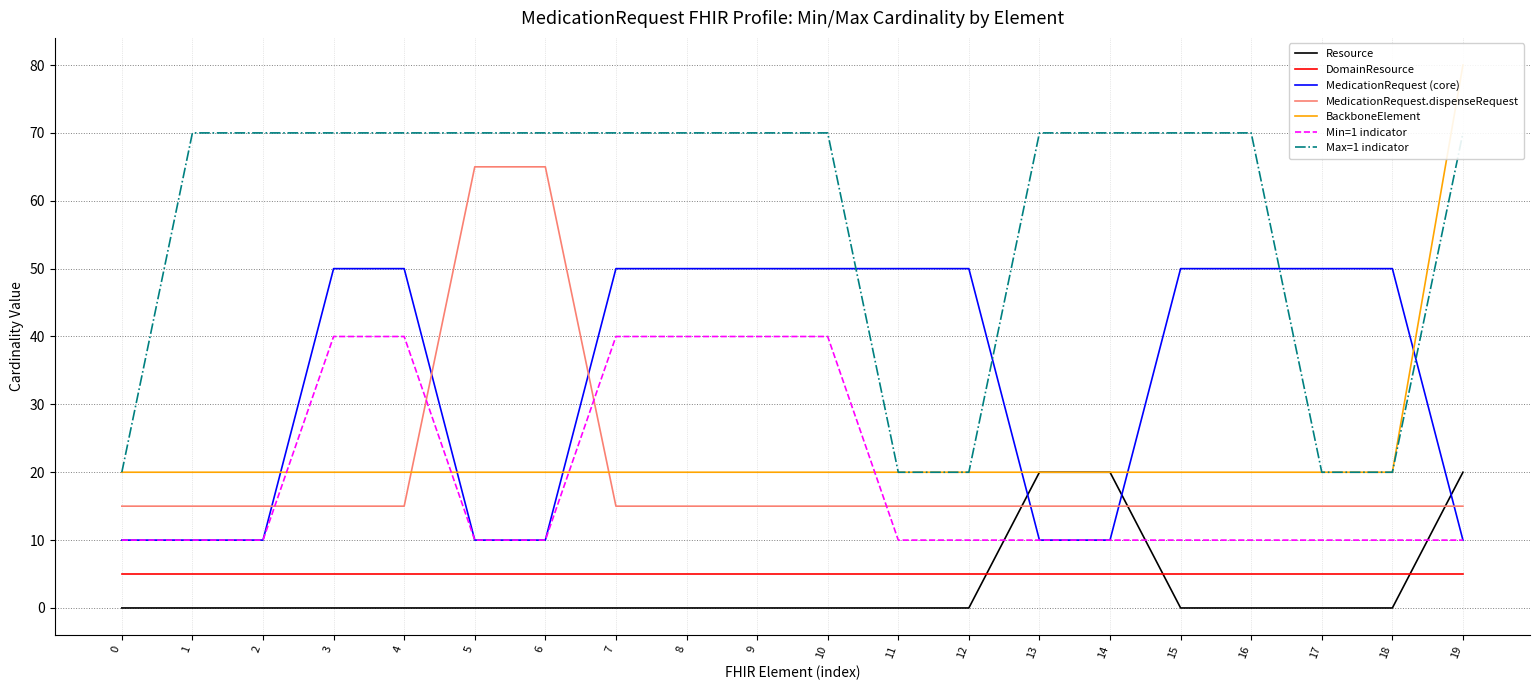

How many intersections are there between DomainResource and Resource?

3